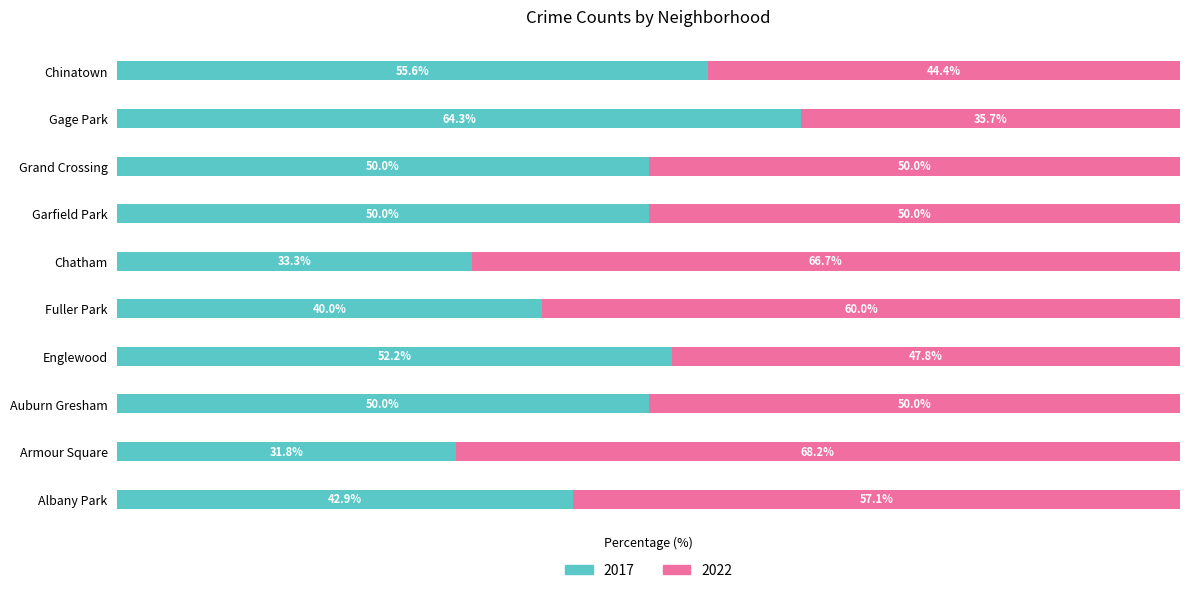

Which category has the highest value in the 2017 series?

Gage Park